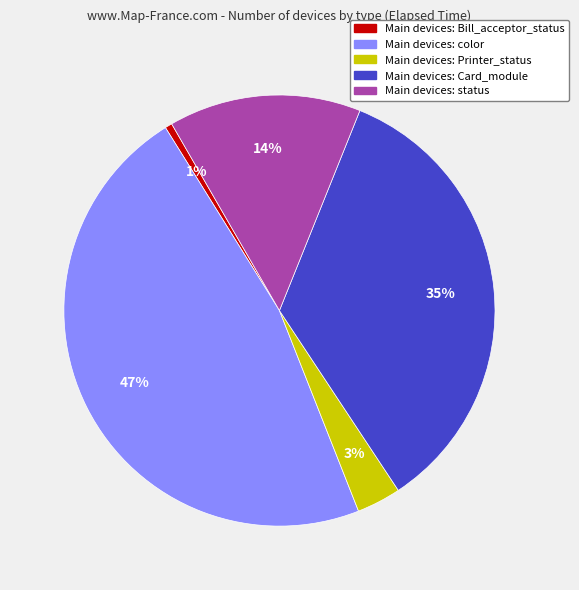

To the nearest percent, what is the average slice percentage?

20%